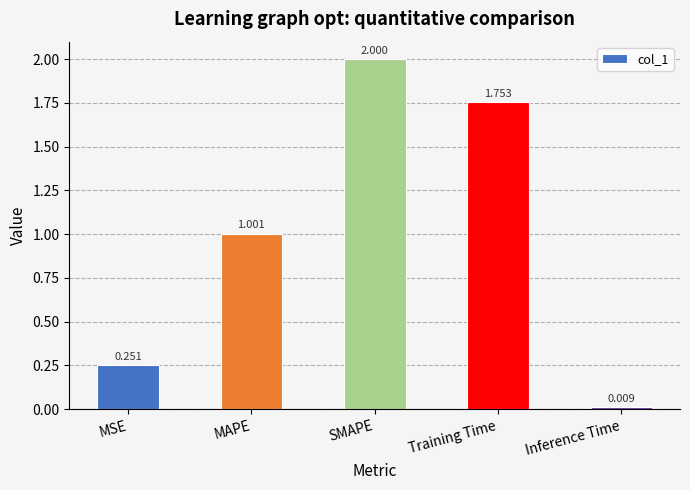

How many series are shown in this chart?

1